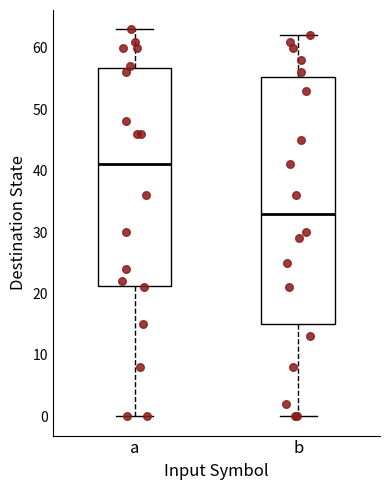

Where does the upper whisker of the box for a end on the y-axis? The values are not printed on the chart, so give them approximately, as read against the axis.

63